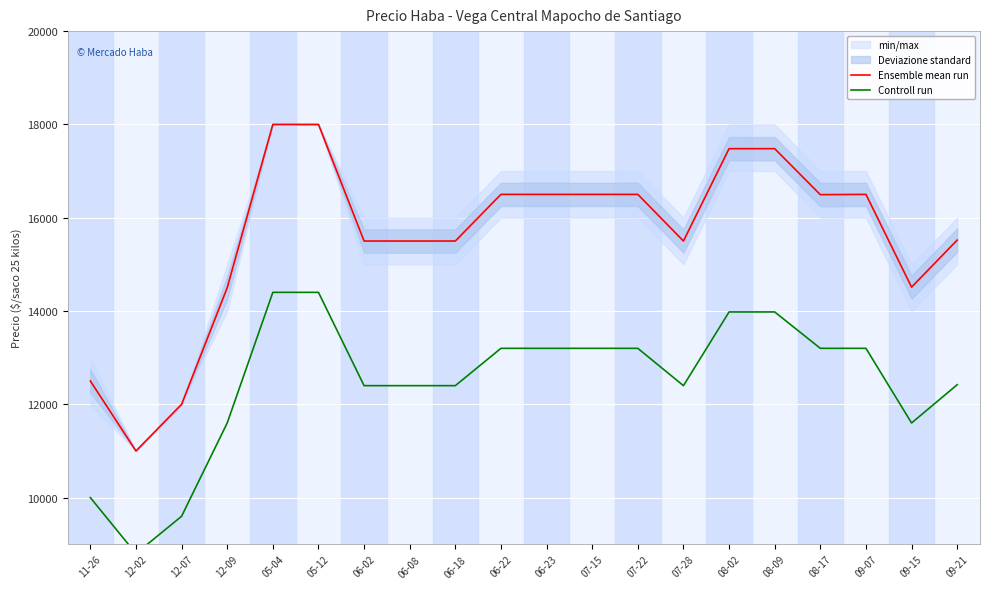

How many values in the Ensemble mean run series exceed 16494?

9